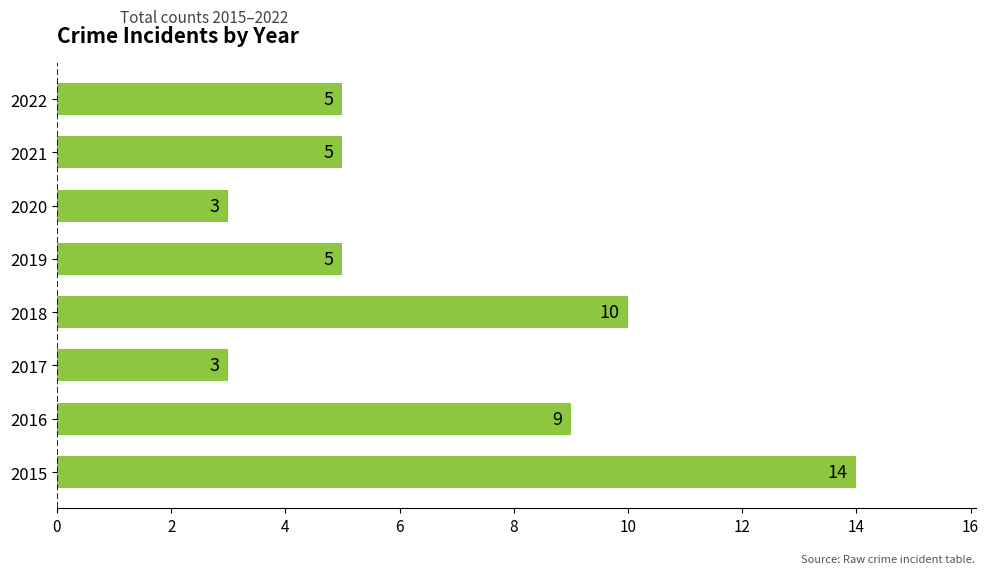

True or false: the data shows 7 at 2019.

False